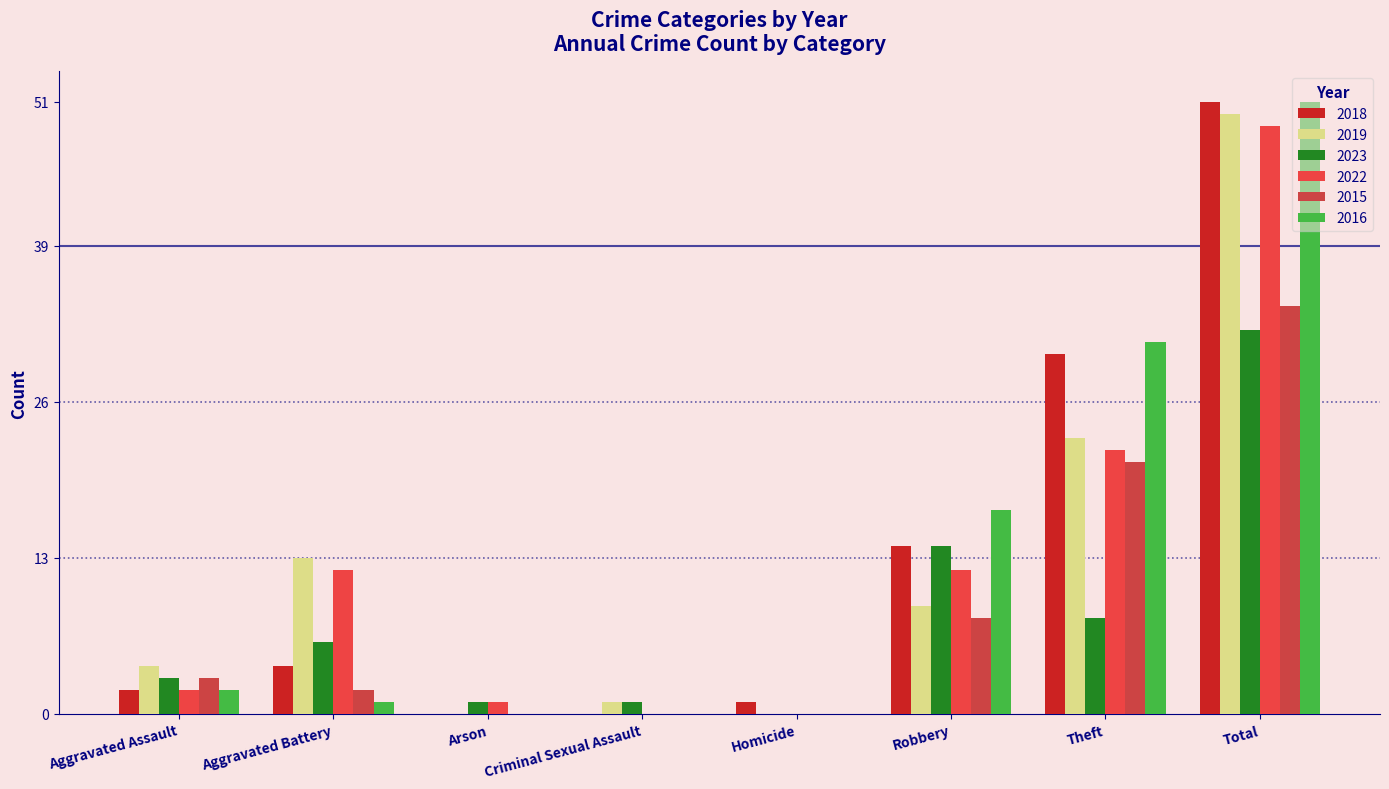

At which label does 2022 first exceed 12?

Theft